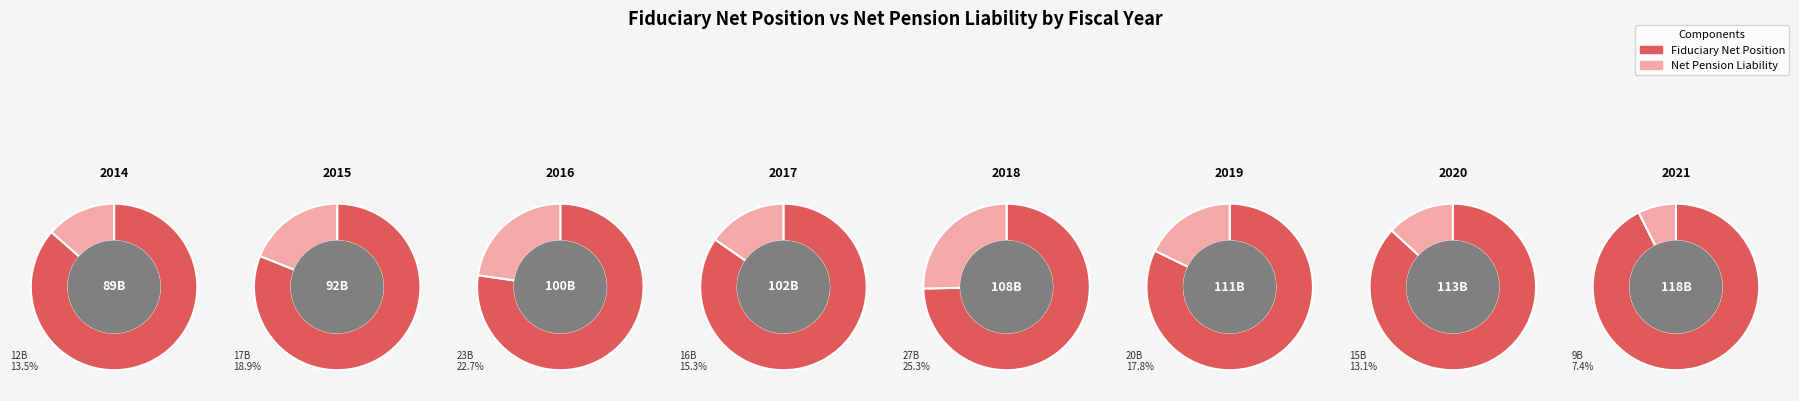

Count the number of slices in the pie.

8